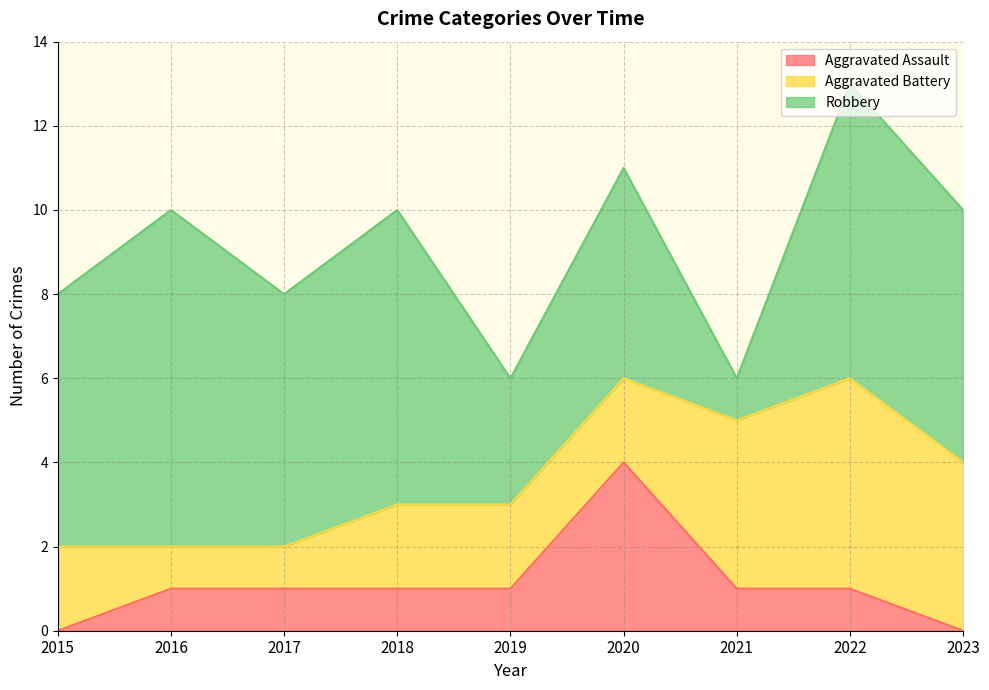

Which has a higher value, 2023 or 2021?

2021